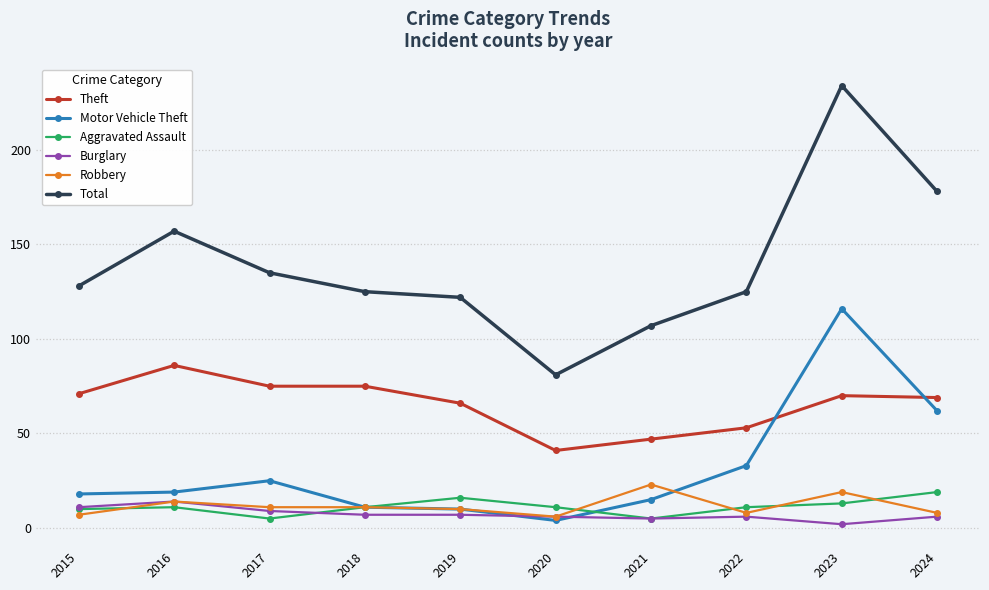

At how many categories does at least one series exceed 114?

8